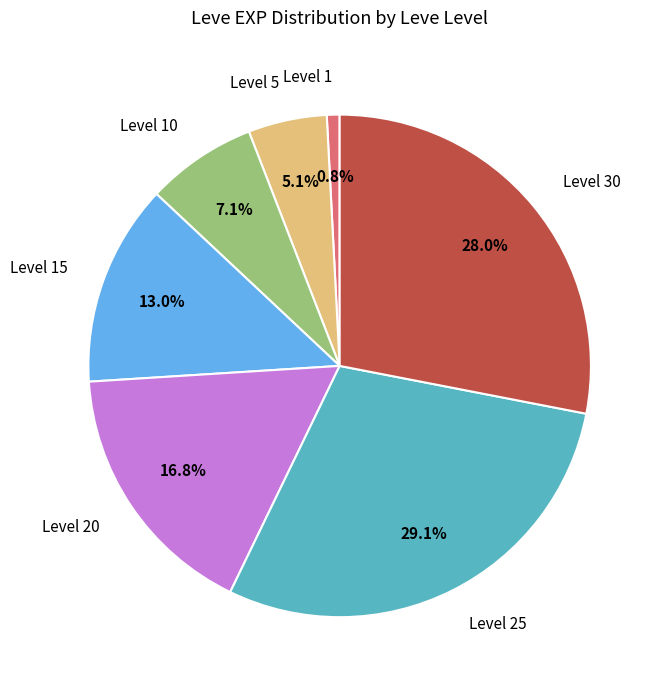

Which has a higher value, Level 1 or Level 10?

Level 10